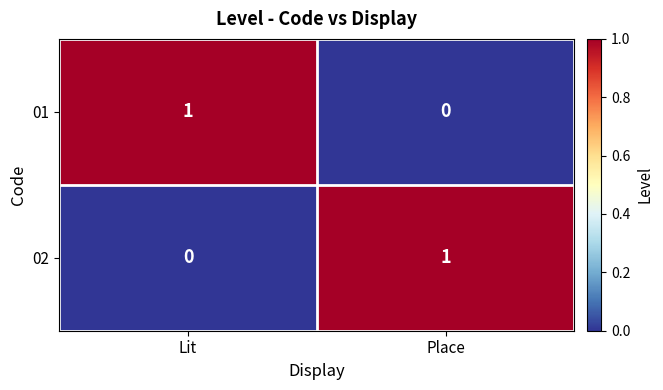

Rank the categories by 01 value from highest to lowest.

Lit, Place